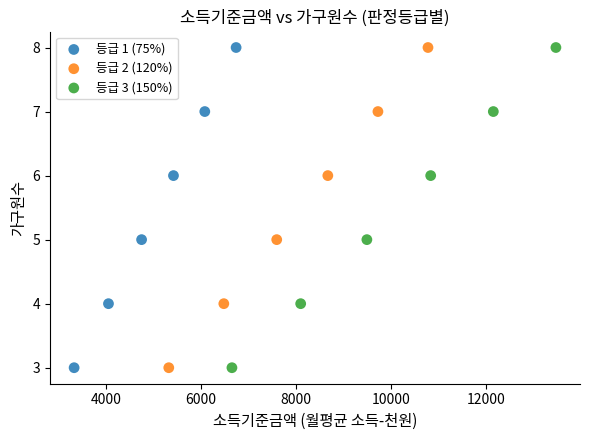

What are all the series names shown in the legend?

등급 1 (75%), 등급 2 (120%), 등급 3 (150%)